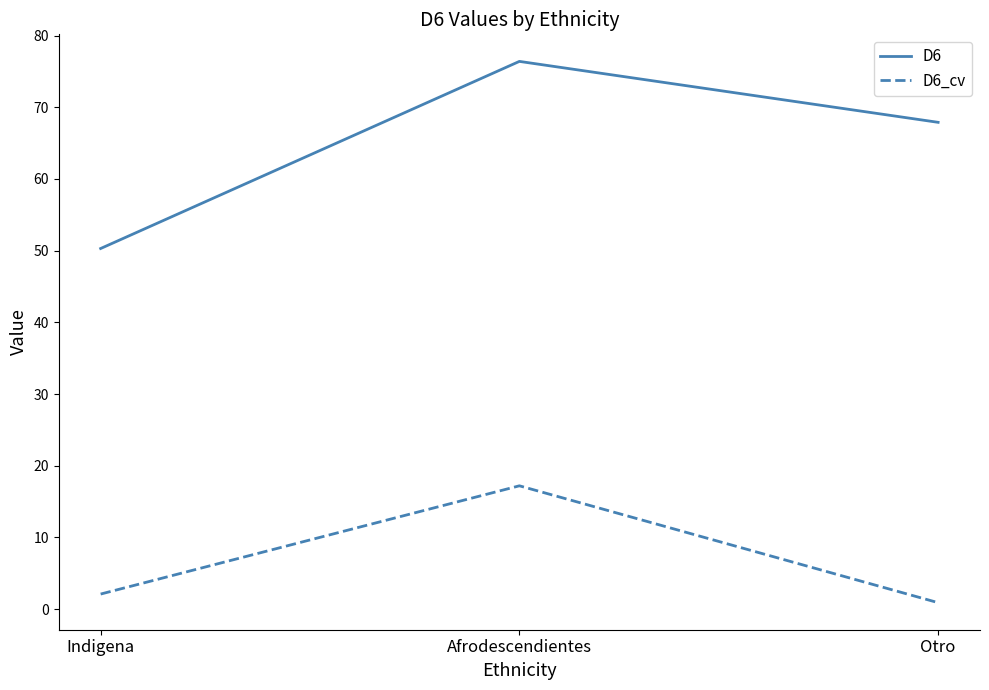

Is it true that D6 equals 70.2 at Indigena?

False